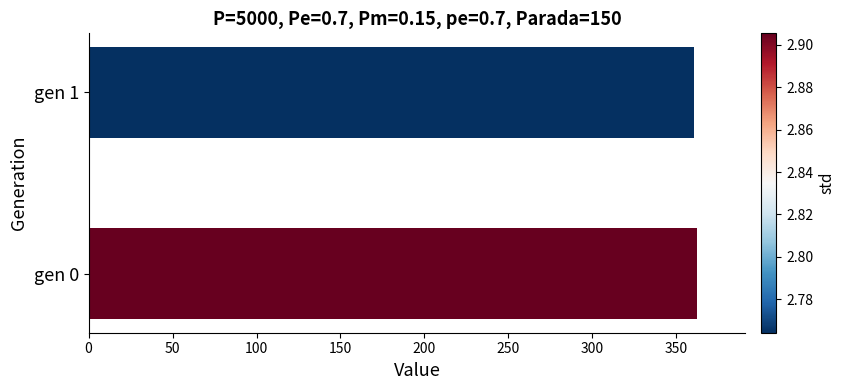

How many bars are there in total?

2